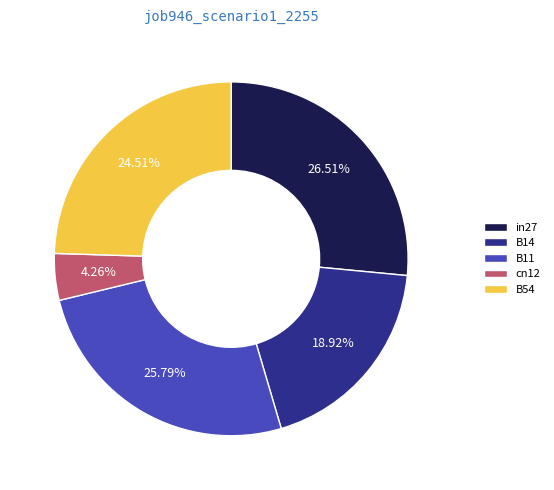

Between cn12 and B14, which is larger?

B14